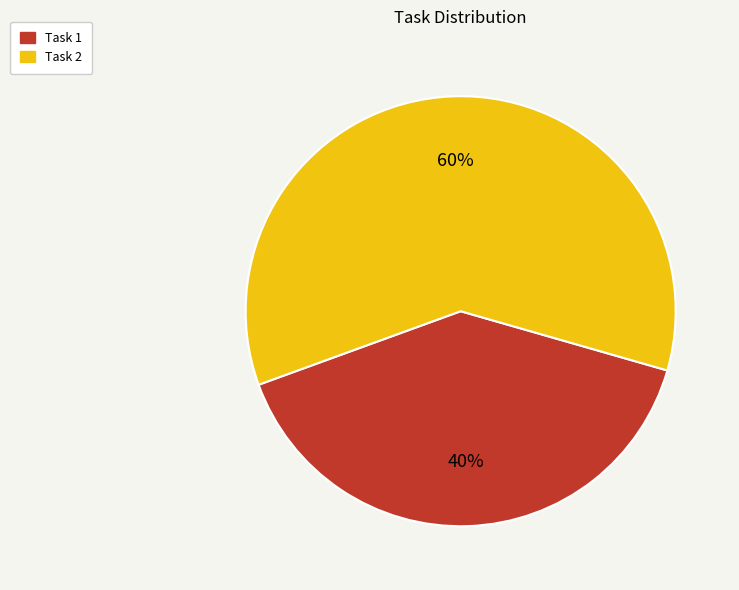

Approximately how many times larger is the value at Task 1 compared to Task 2?

0.7